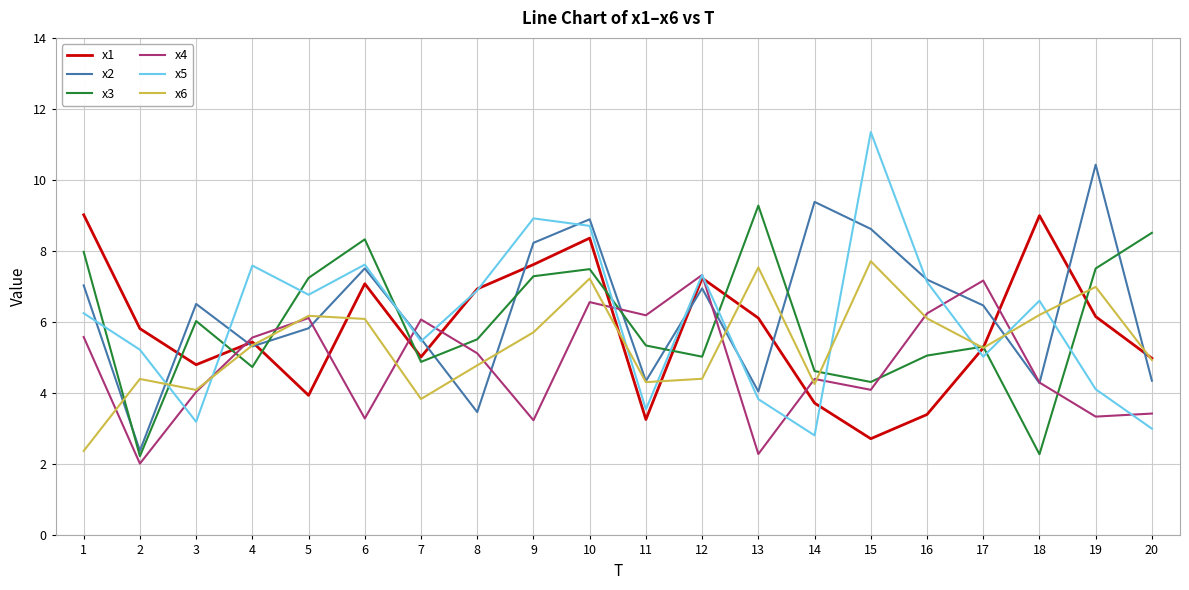

Which category has the highest value in the x2 series?

19